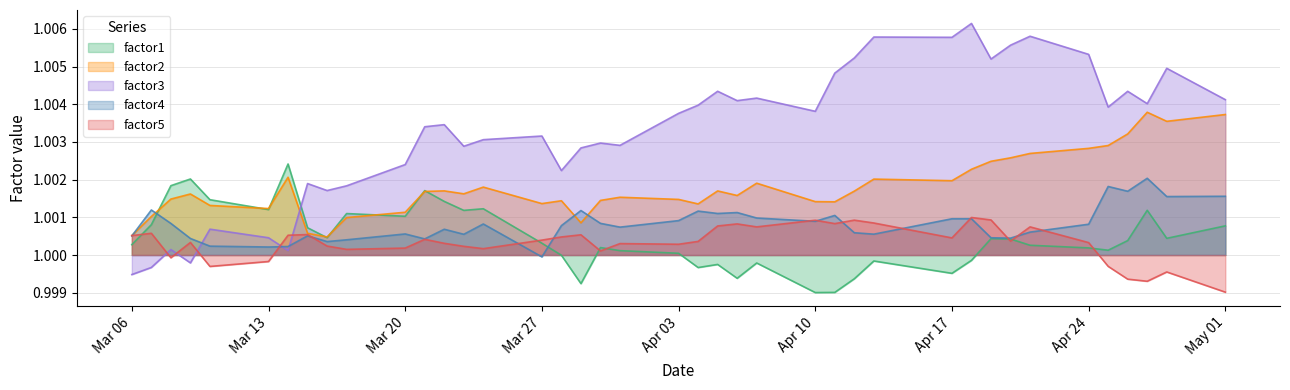

How many data points does each series have?

40